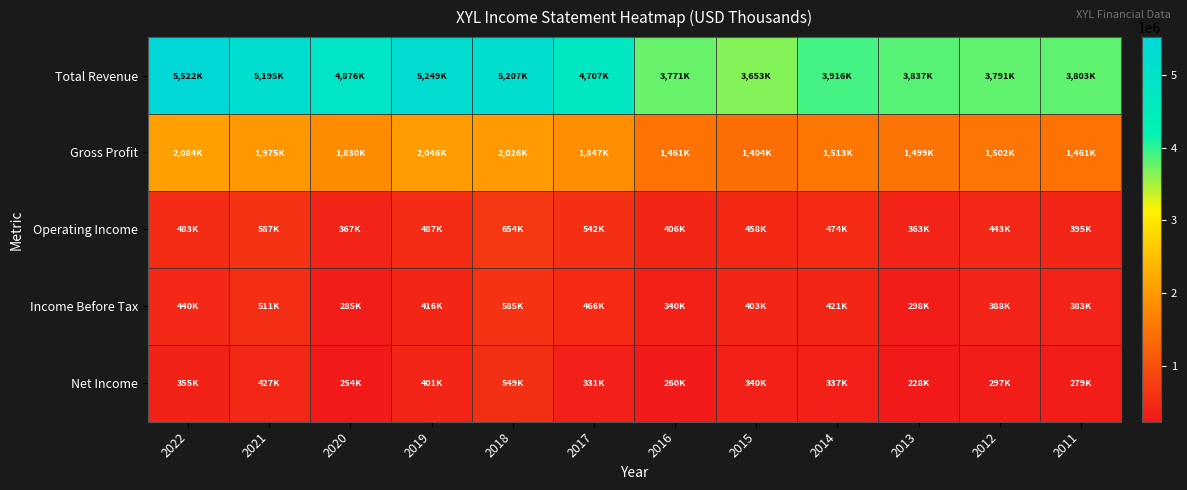

Between 2017 and 2019, which is larger?

2019